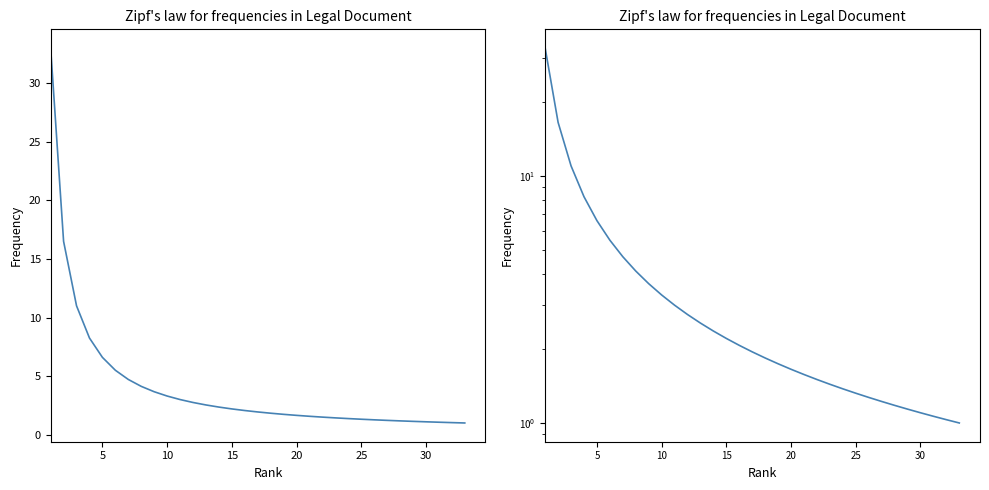

Reading left to right, what are all the values shown in this chart?

33.0	16.5	11.0	8.2	6.6	5.5	4.7	4.1	3.7	3.3	3.0	2.8	2.5	2.4	2.2	2.1	1.9	1.8	1.7	1.6	1.6	1.5	1.4	1.4	1.3	1.3	1.2	1.2	1.1	1.1	1.1	1.0	1.0